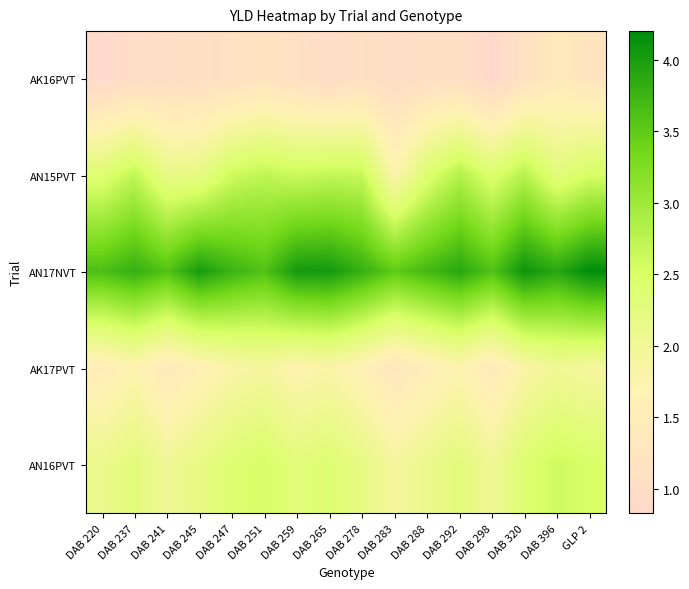

Which has a higher value, DAB 278 or DAB 220?

DAB 278